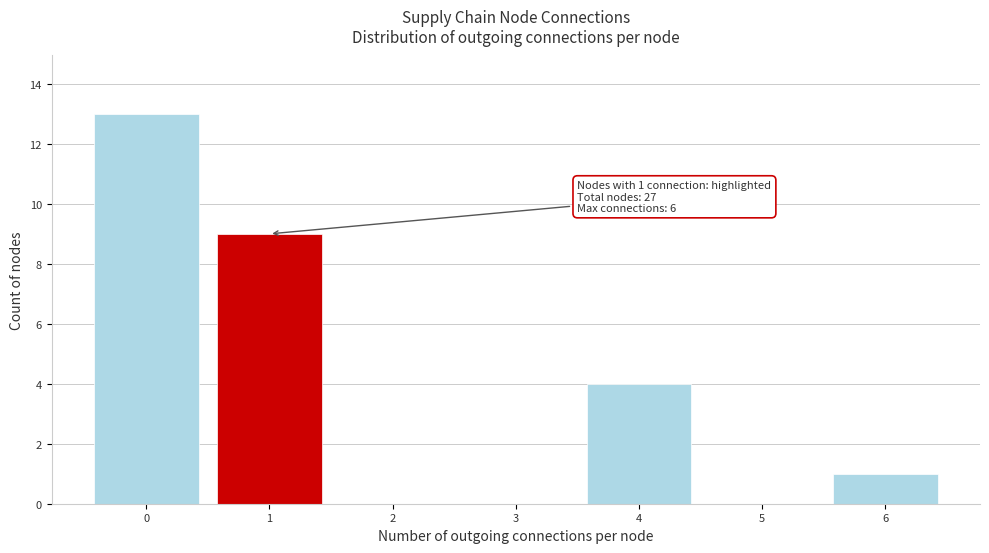

Which range on the x-axis has the tallest bar?

-0.5 to 0.5